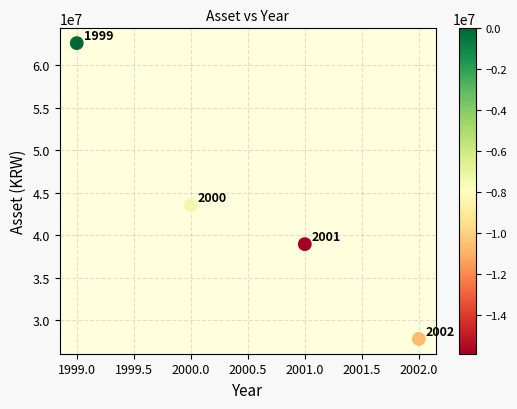

What is the average Y value?

43208784